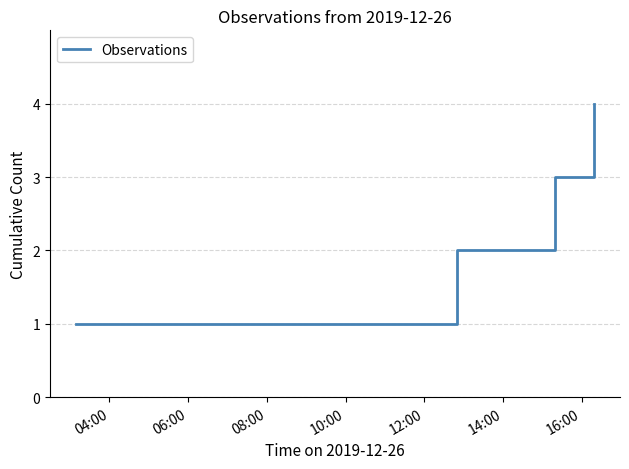

How many lines are shown in the chart?

1